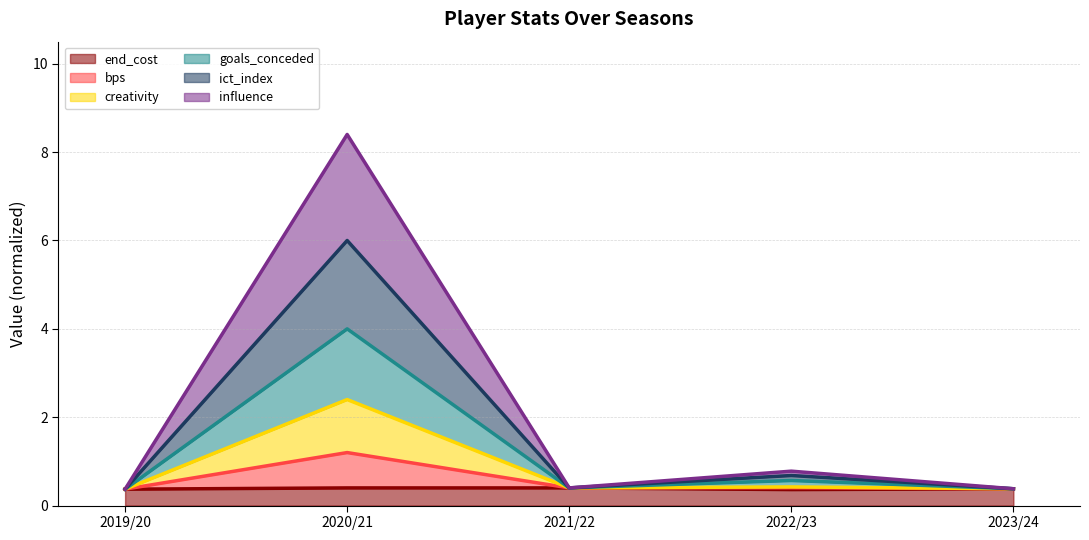

What is the maximum value shown in the chart?

8.4